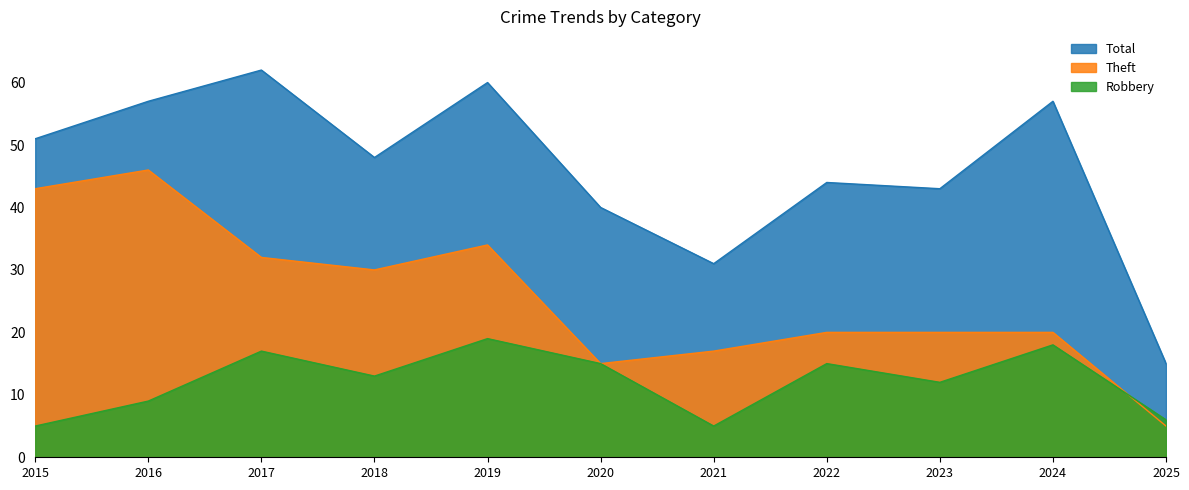

What is the value of the Total point at the 7th from the left?

31